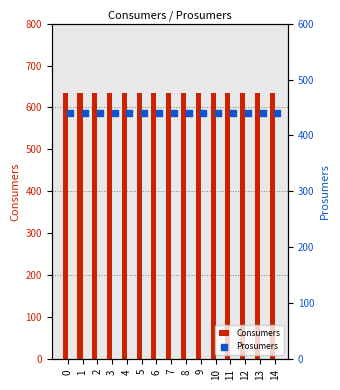

What are all the series names shown in the legend?

Consumers, Prosumers